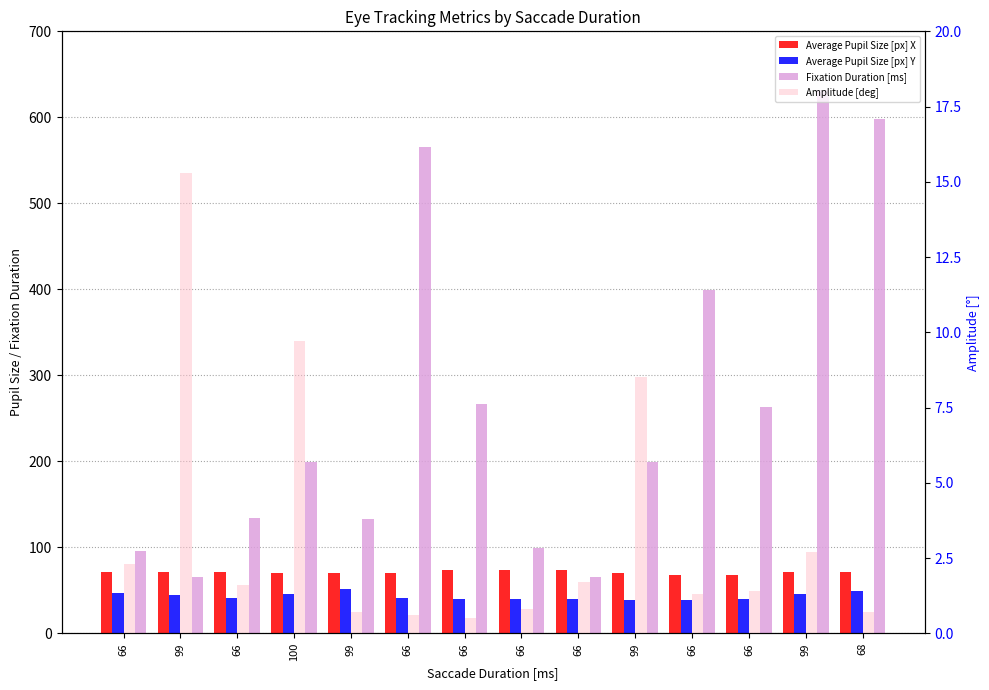

List the labels in order of Amplitude [deg] value, largest first.

99, 100, 99, 99, 66, 66, 66, 66, 66, 66, 99, 68, 66, 66